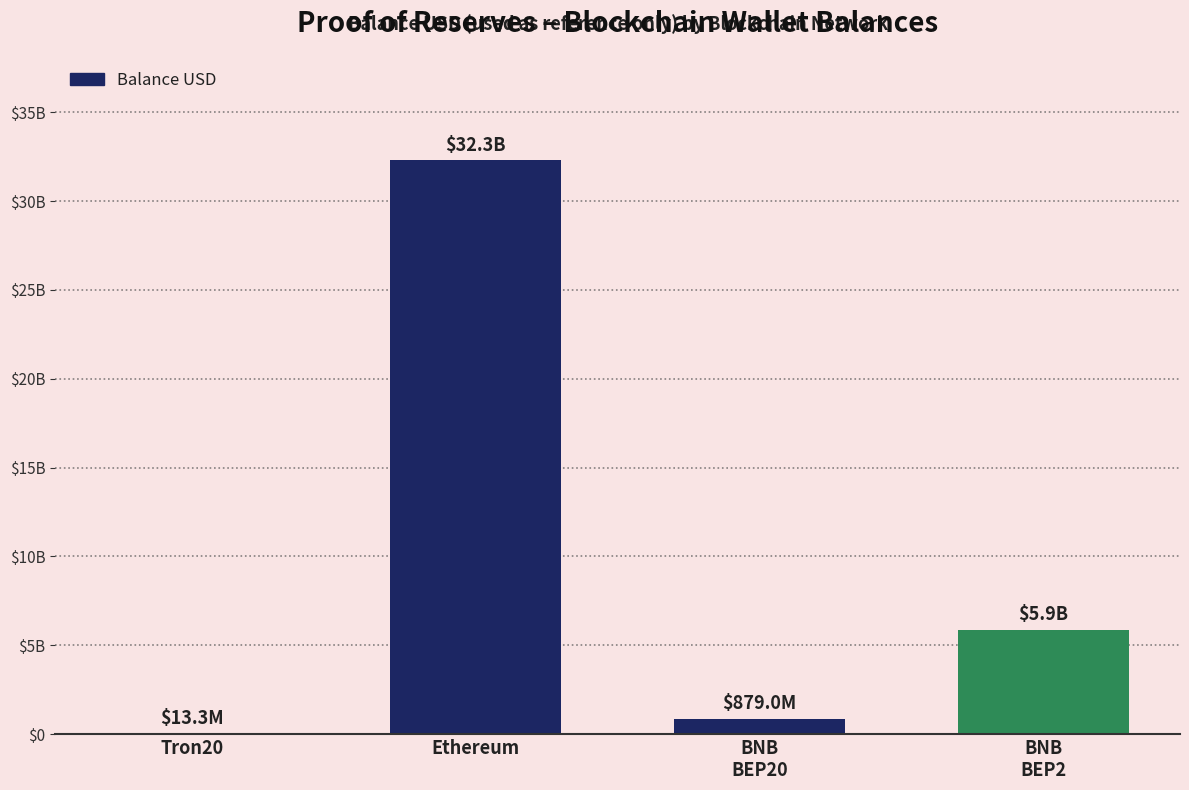

What is the change in value from Tron20 to BNB
BEP2?

+5872453363.1